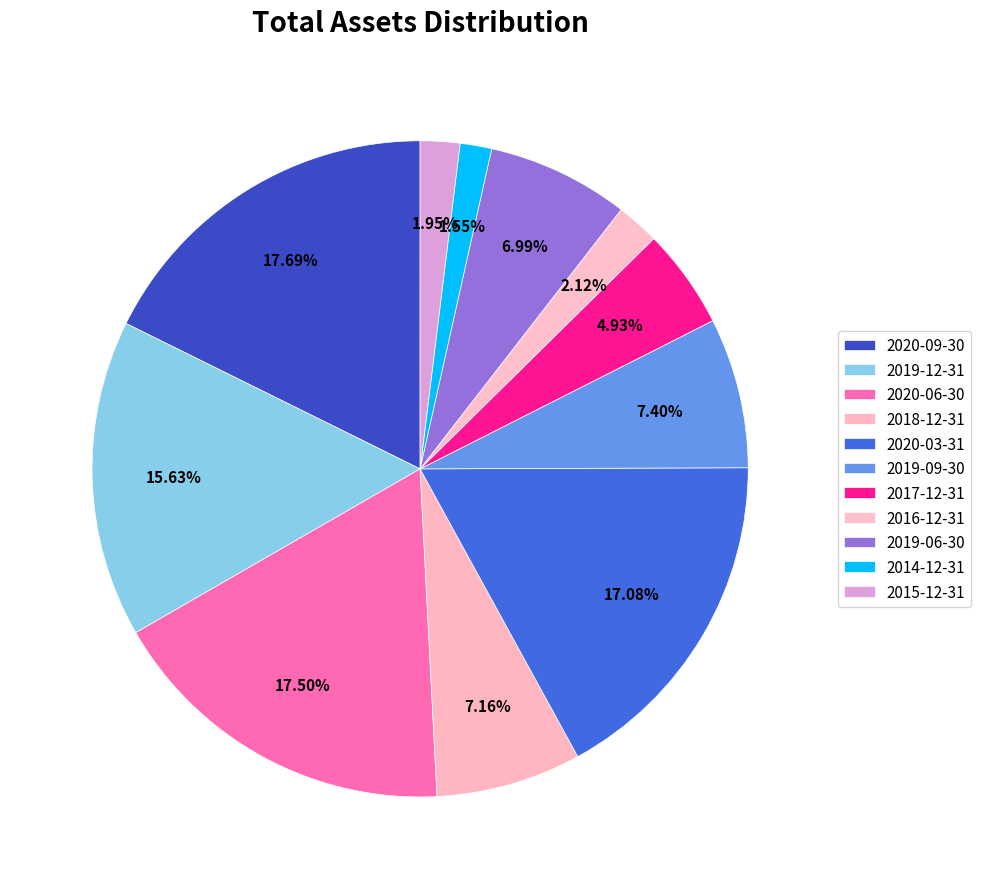

To the nearest percent, what percentage of the pie is 2019-12-31?

16%